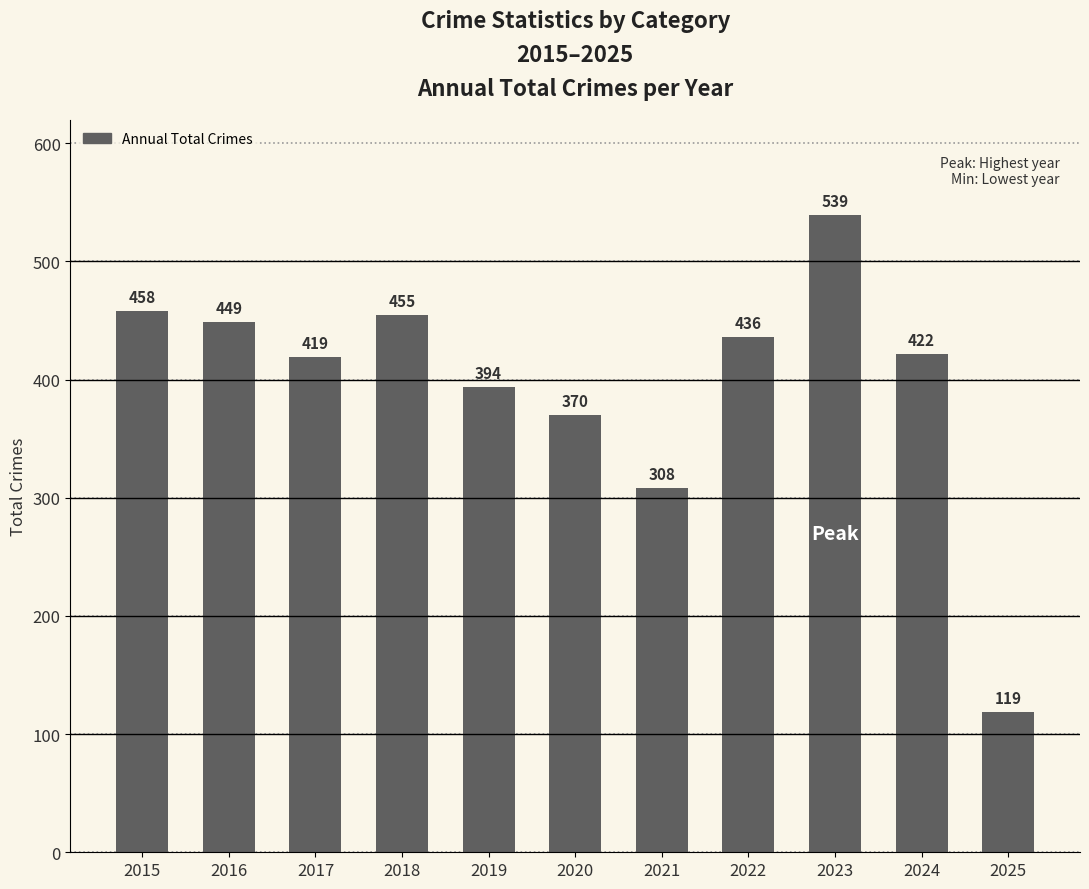

List the labels in order of value, largest first.

2023, 2015, 2018, 2016, 2022, 2024, 2017, 2019, 2020, 2021, 2025